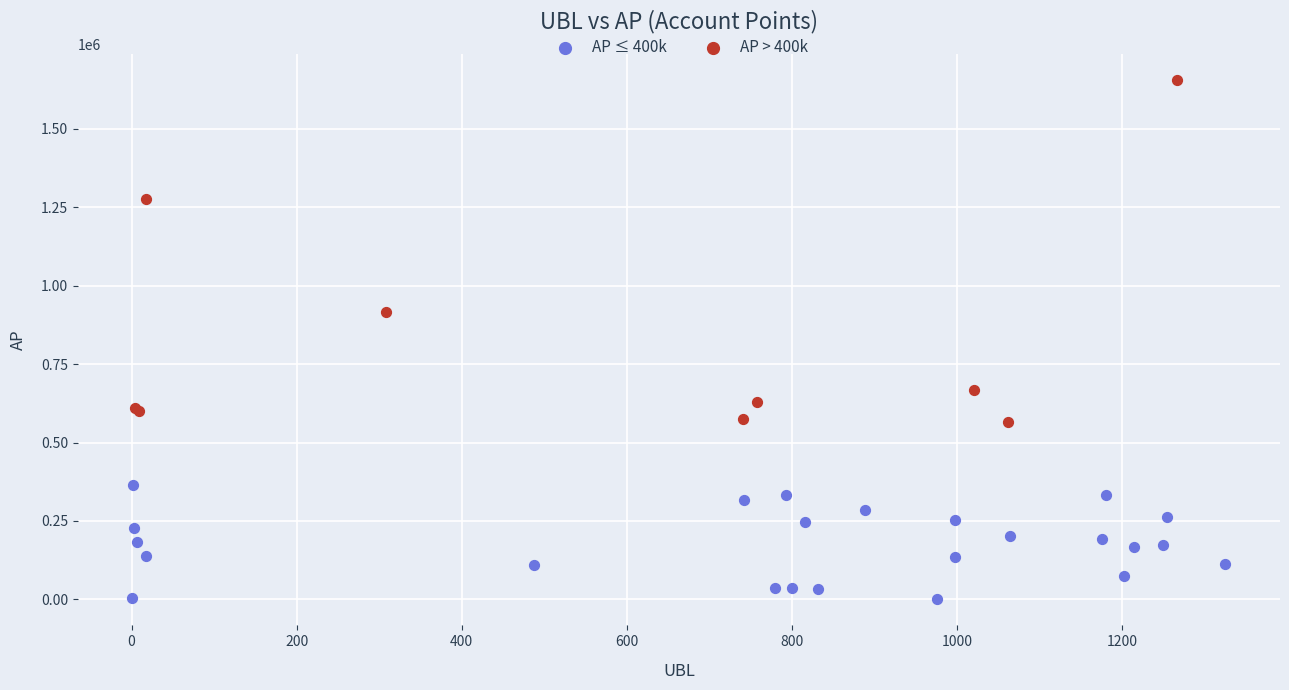

What are all the series names shown in the legend?

AP ≤ 400k, AP > 400k